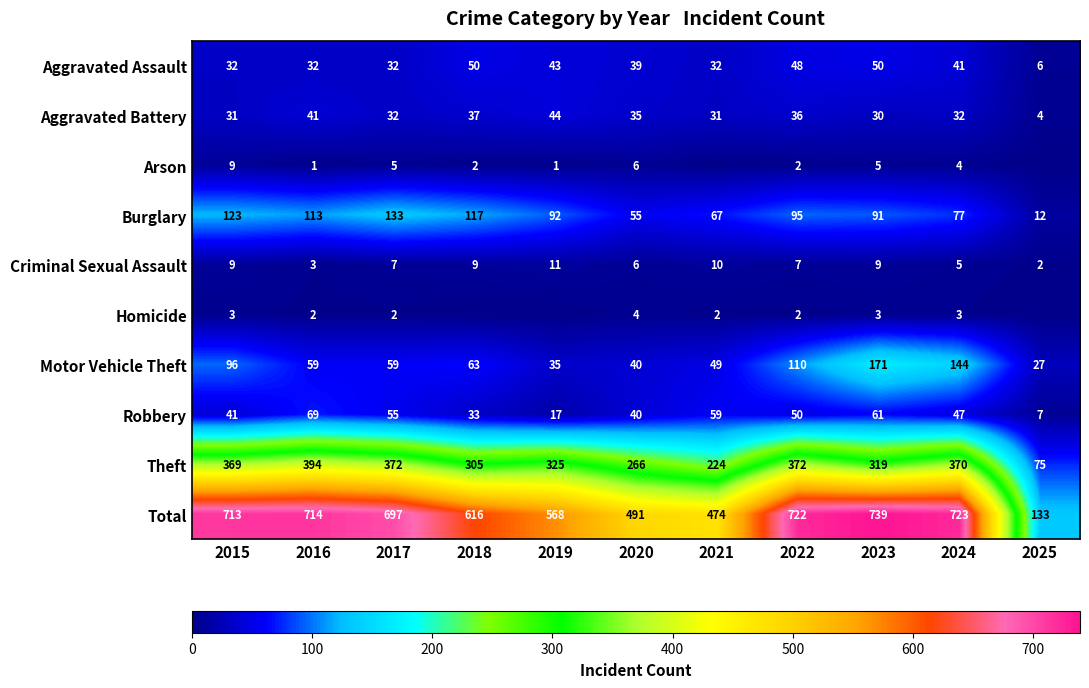

What is the difference between the Motor Vehicle Theft values at 2016 and 2019?

24